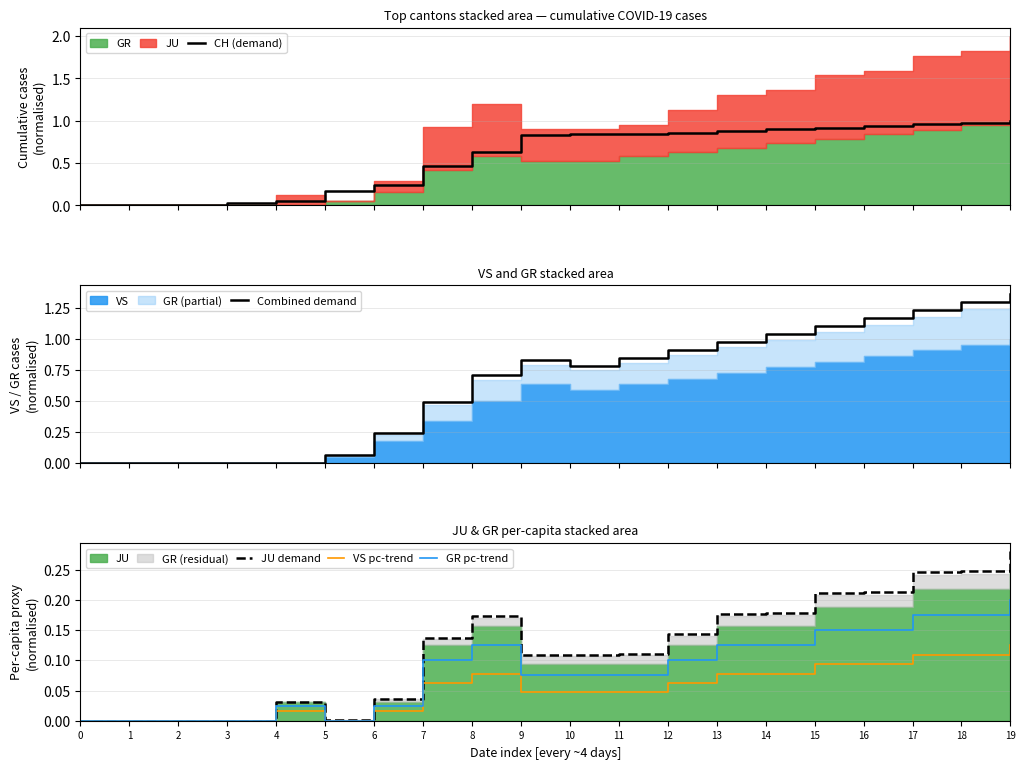

Which series has the largest range (max minus min)?

Combined demand